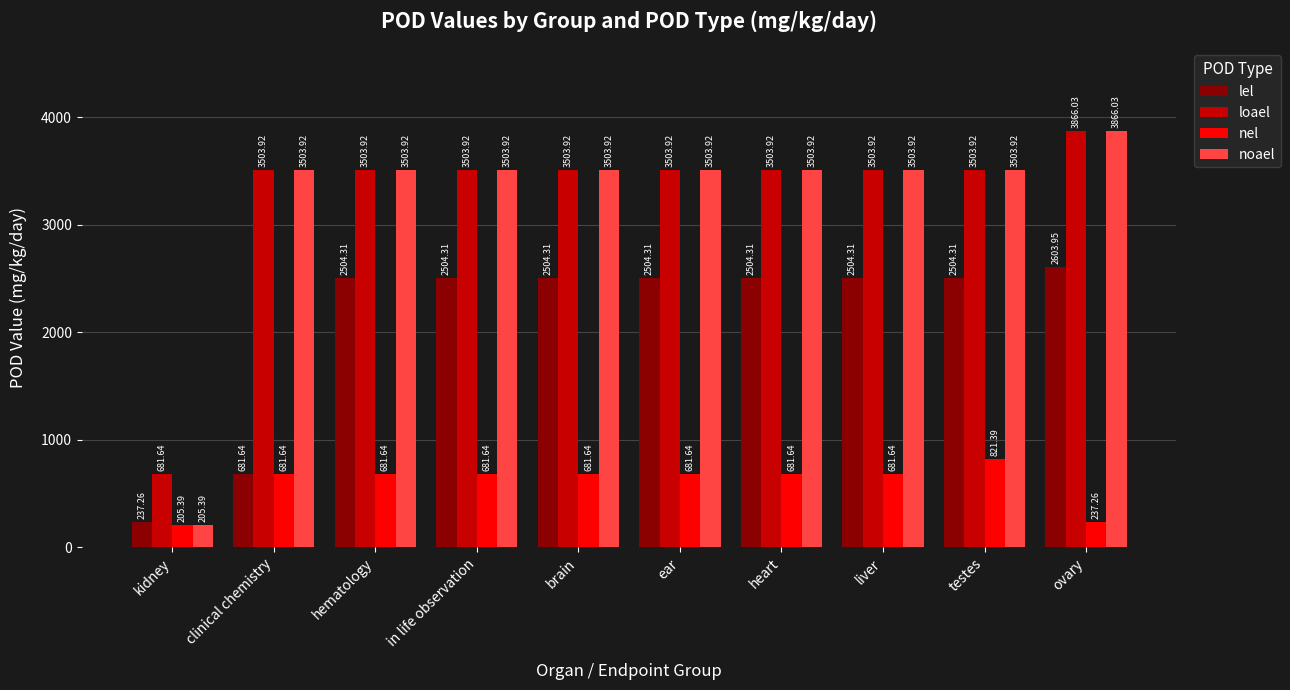

At how many categories does at least one series exceed 2628?

9